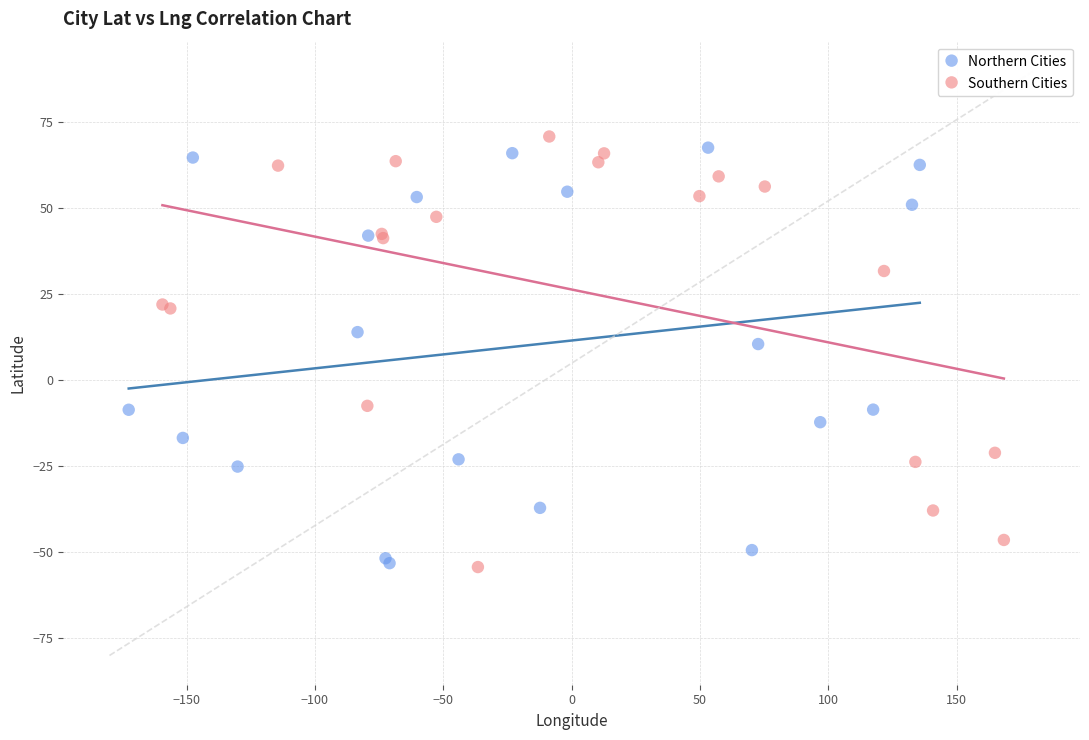

What are all the series names shown in the legend?

Northern Cities, Southern Cities